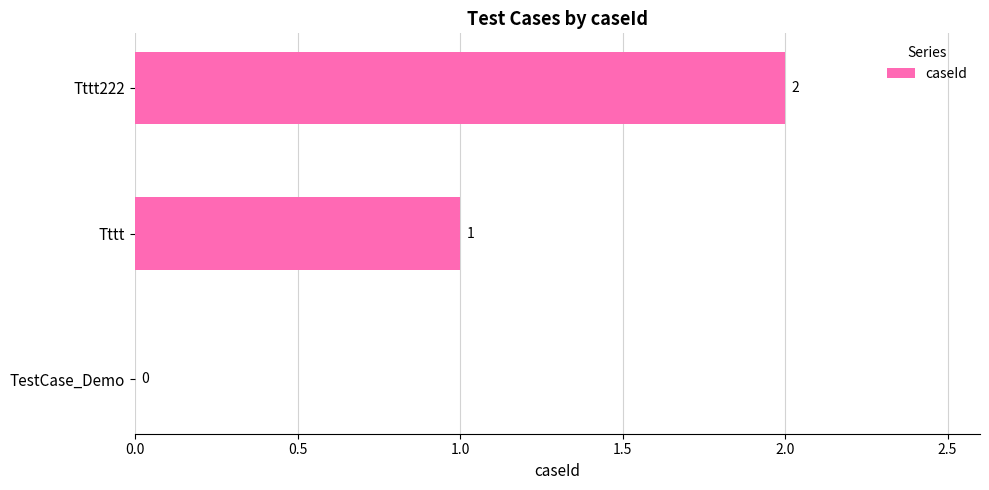

The chart shows a value of 2 at Tttt. True or false?

False